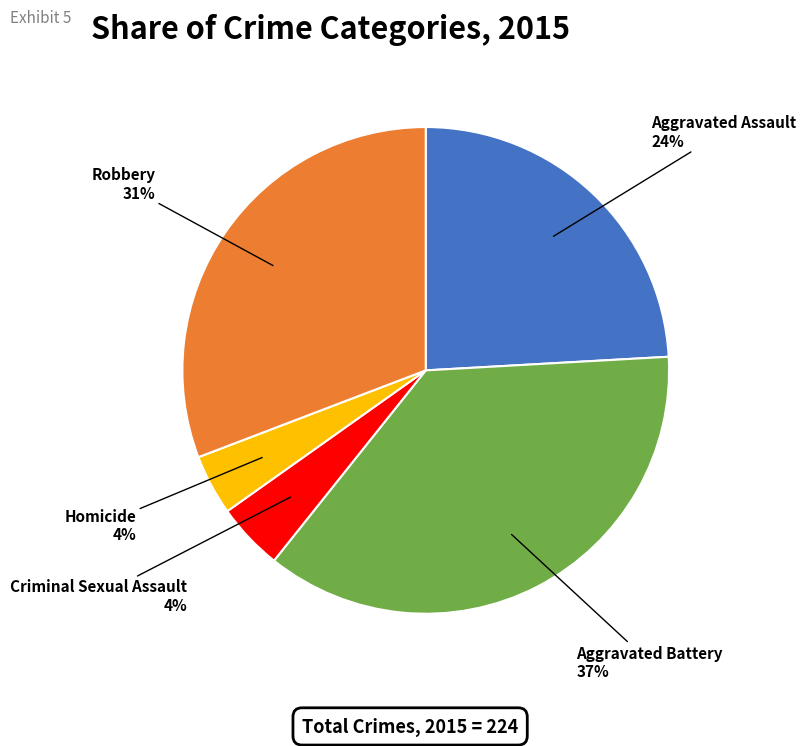

To the nearest percent, what is the difference between the largest and smallest slice percentages?

33%